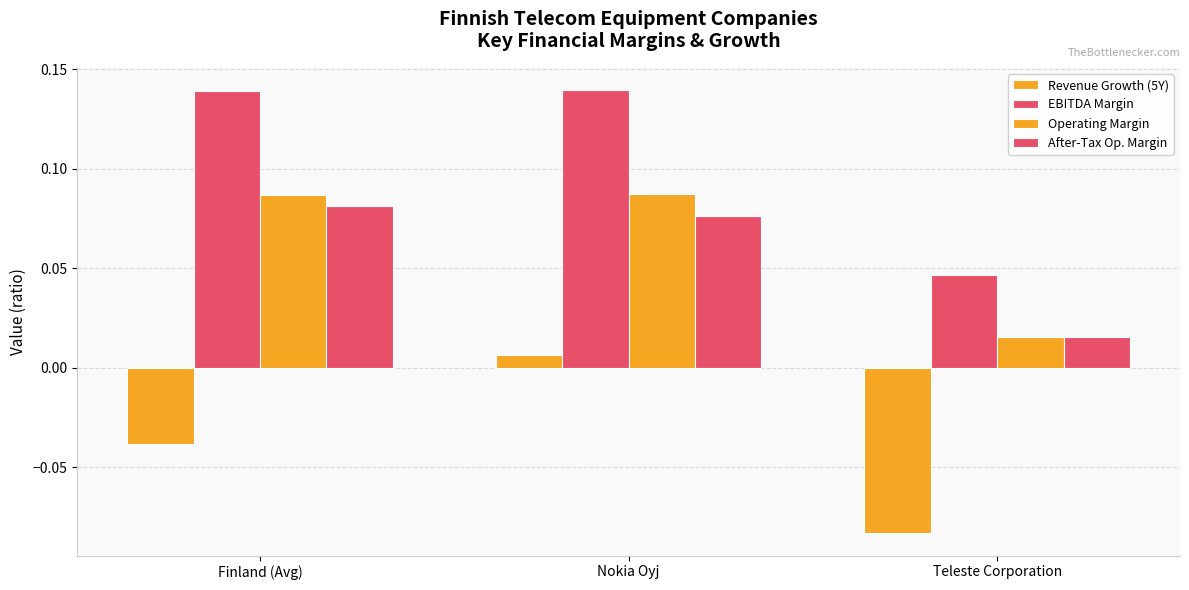

The Revenue Growth (5Y) series shows 0.0 at Nokia Oyj. True or false?

True